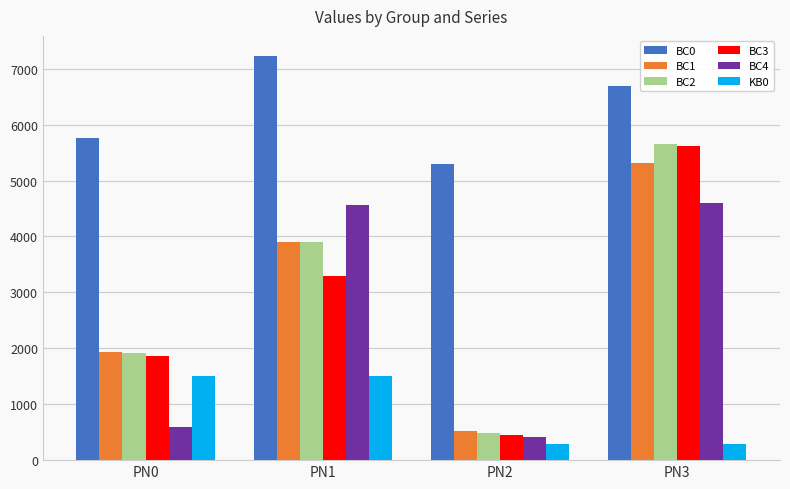

The value of BC4 at PN2 is 654.8. True or false?

False